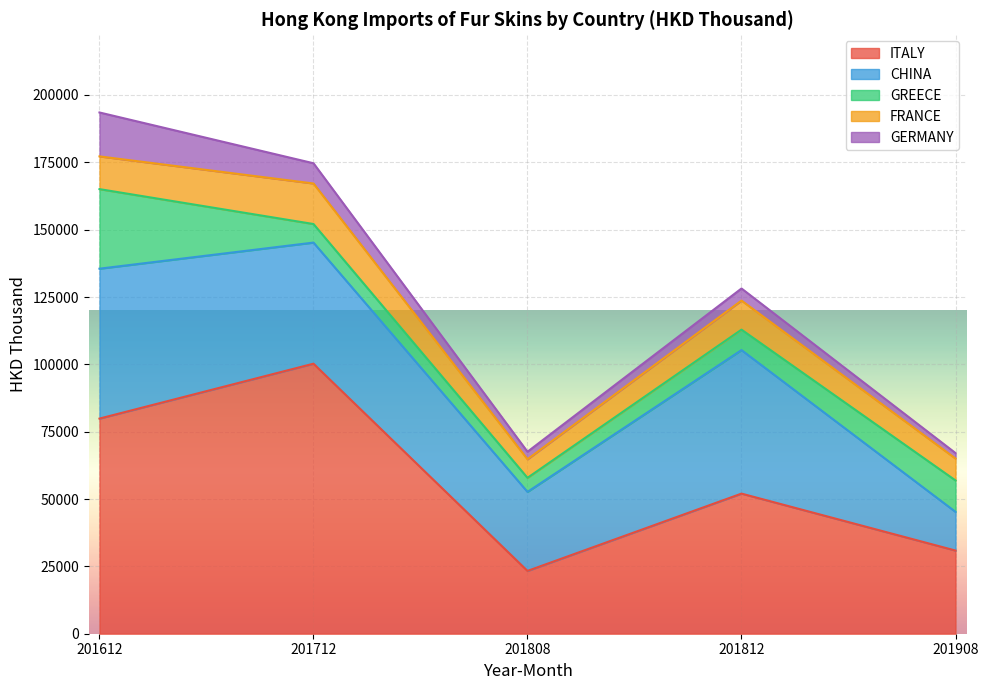

Reading left to right, transcribe all the data shown in this chart.

ITALY: 201612=79869.8	201712=100246.4	201808=23314.3	201812=52015.0	201908=30873.8
CHINA: 201612=55647.4	201712=44959.3	201808=29337.4	201812=53278.6	201908=14365.9
GREECE: 201612=29535.5	201712=6890.5	201808=5227.0	201812=7595.4	201908=11664.1
FRANCE: 201612=12152.0	201712=15046.6	201808=6890.9	201812=10793.6	201908=8139.3
GERMANY: 201612=16304.1	201712=7513.4	201808=2790.5	201812=4484.1	201908=2028.9